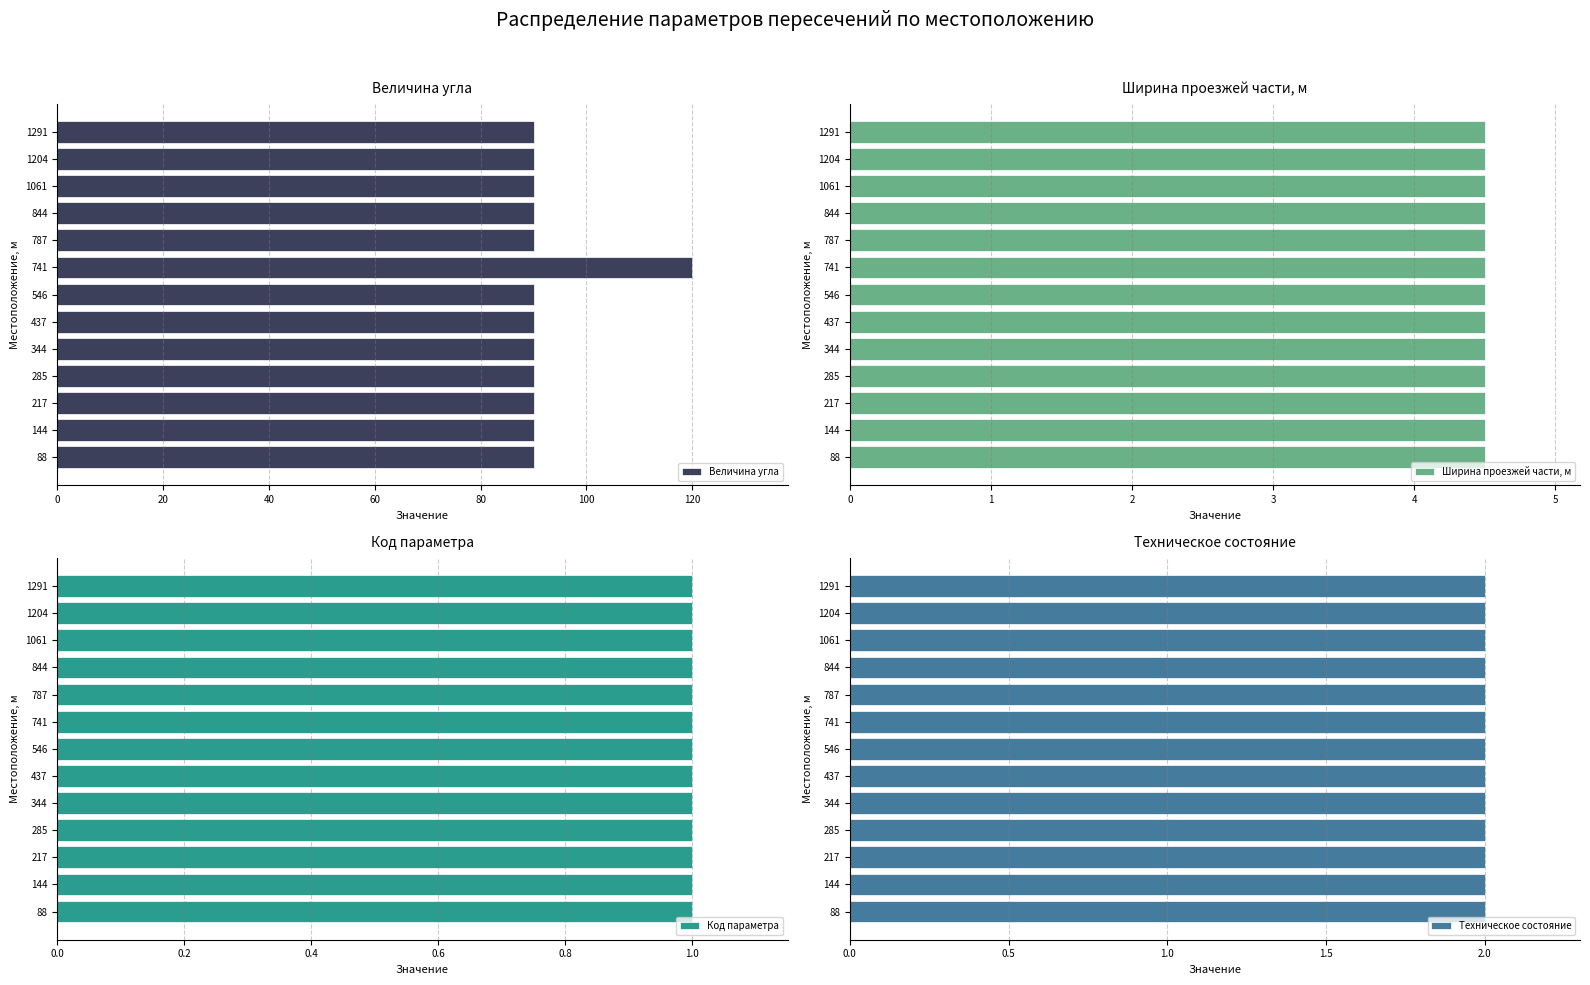

What is the difference between the maximum and minimum values in the Величина угла series?

30